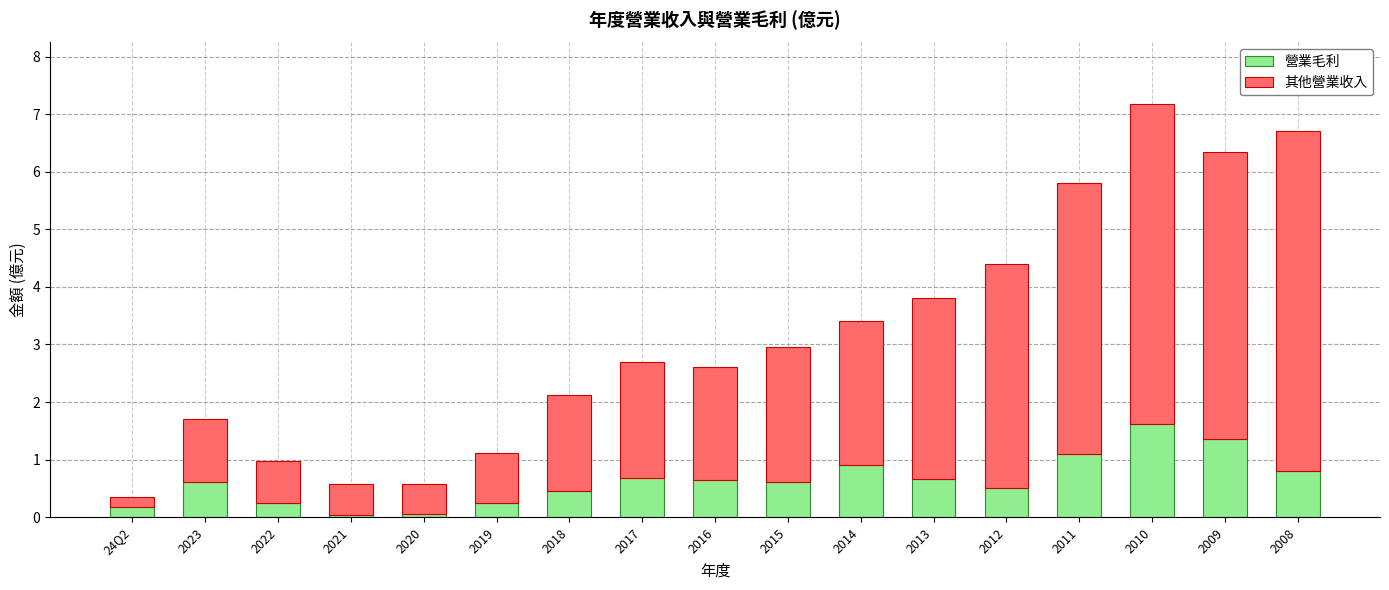

Which category has the highest value in the 營業毛利 series?

2010